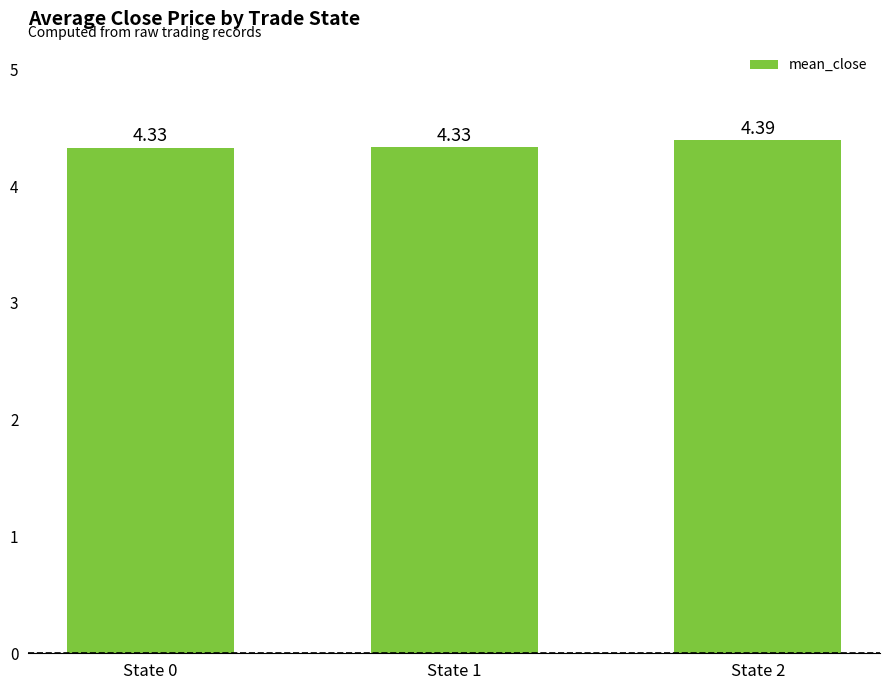

What is the change in value from State 1 to State 2?

+0.1